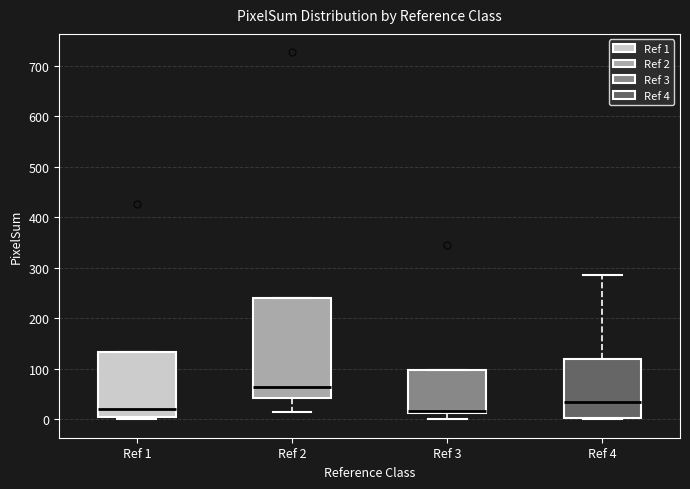

Which box has the highest median line?

Ref 2